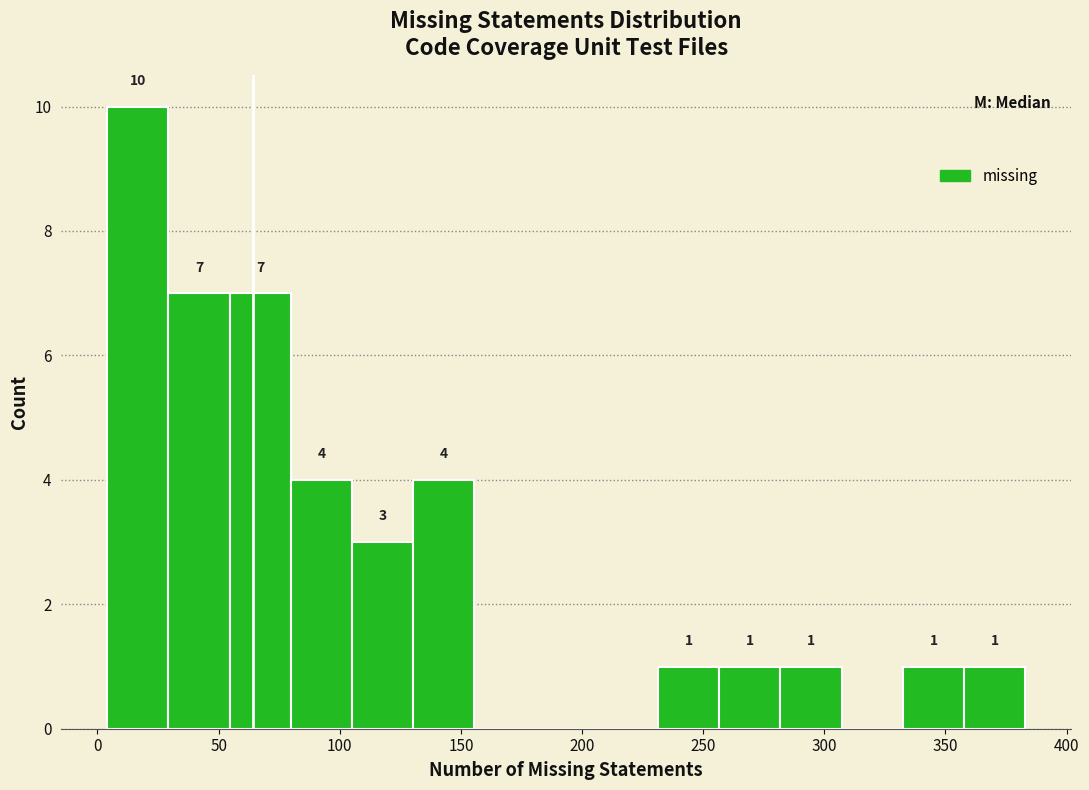

Which range on the x-axis has the tallest bar?

5 to 30